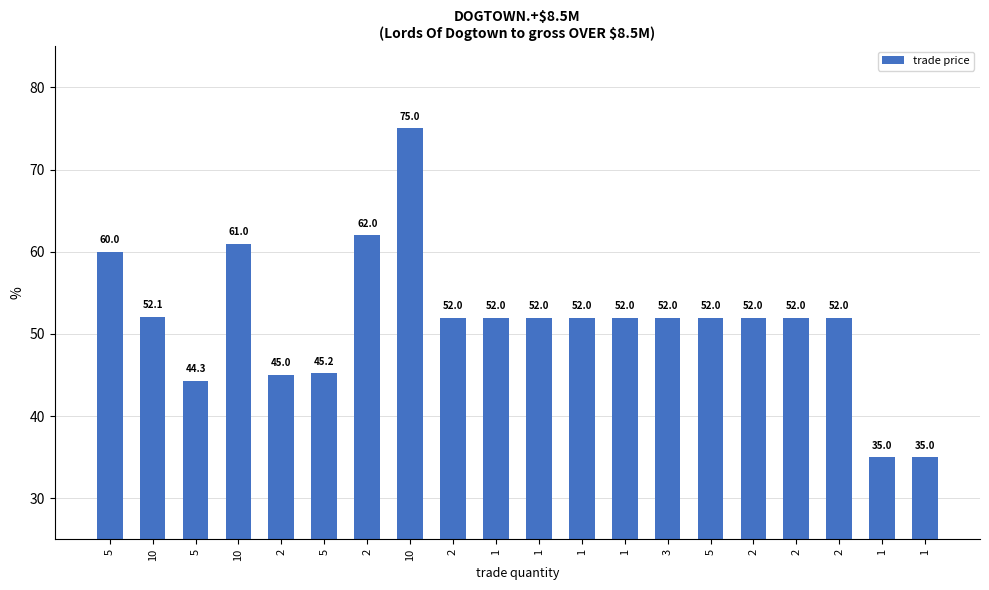

Rank the categories by value from highest to lowest.

10, 2, 10, 5, 10, 2, 1, 1, 1, 1, 3, 5, 2, 2, 2, 5, 2, 5, 1, 1